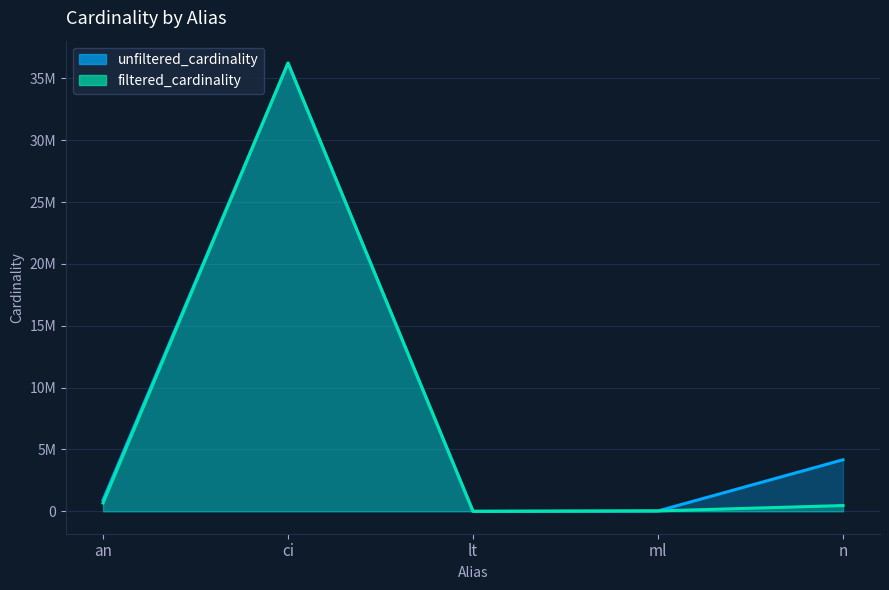

What are all the series names shown in the legend?

unfiltered_cardinality, filtered_cardinality